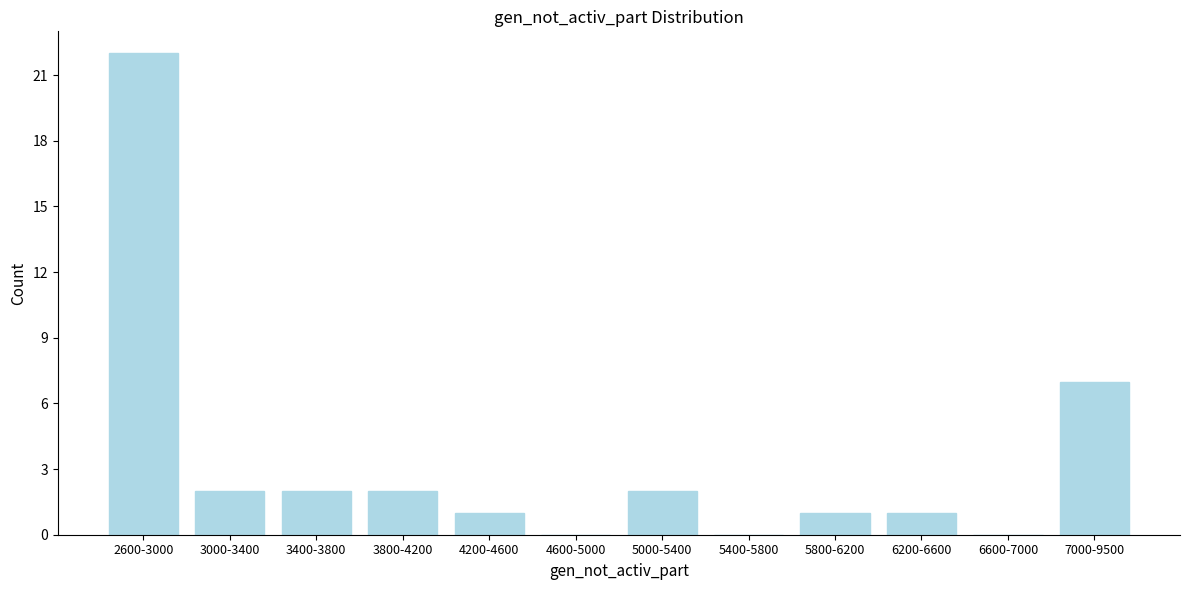

Reading left to right, extract all data points from this chart.

2600-3000=22	3000-3400=2	3400-3800=2	3800-4200=2	4200-4600=1	4600-5000=0	5000-5400=2	5400-5800=0	5800-6200=1	6200-6600=1	6600-7000=0	7000-9500=7